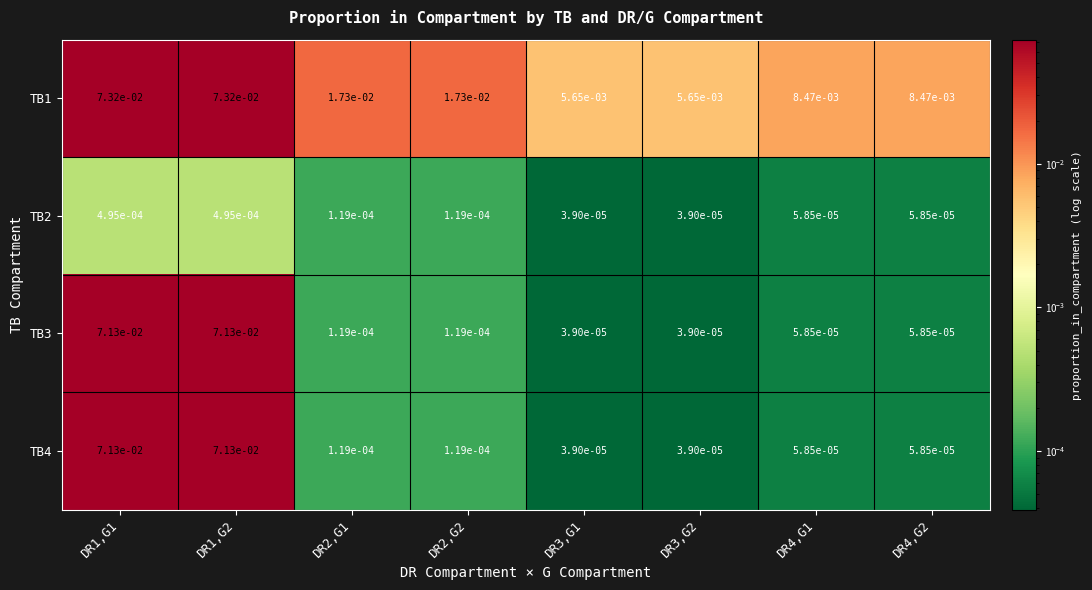

Is the value of TB1 at DR4,G1 greater than the value of TB2 at DR2,G2?

Yes